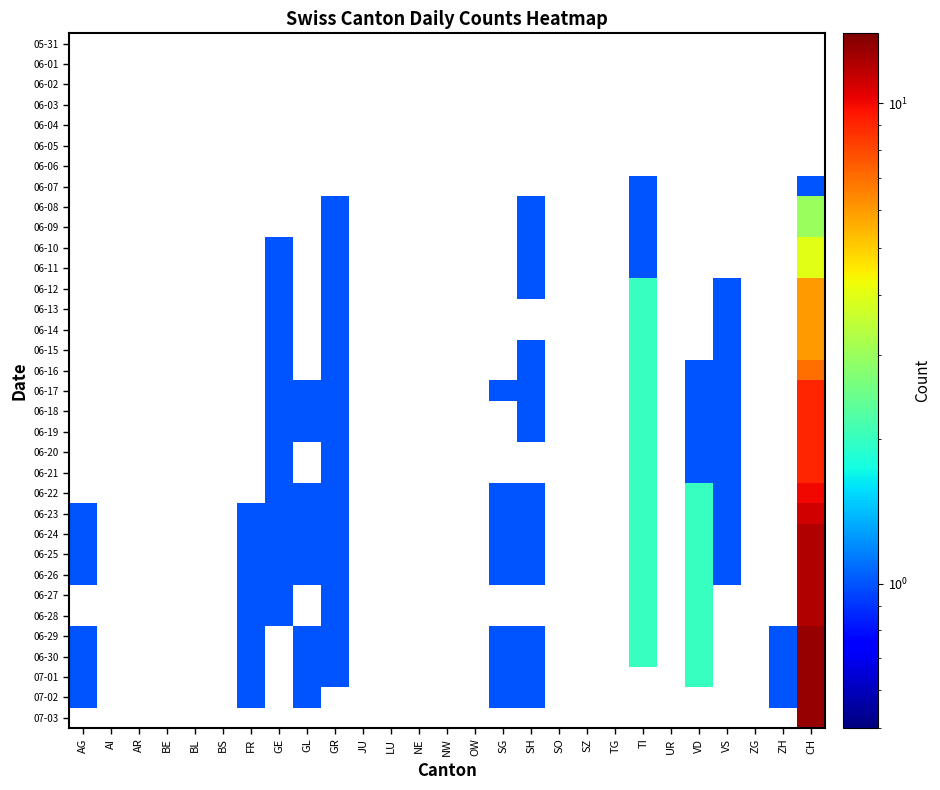

Is the value of 06-04 at SH greater than the value of 05-31 at BL?

No